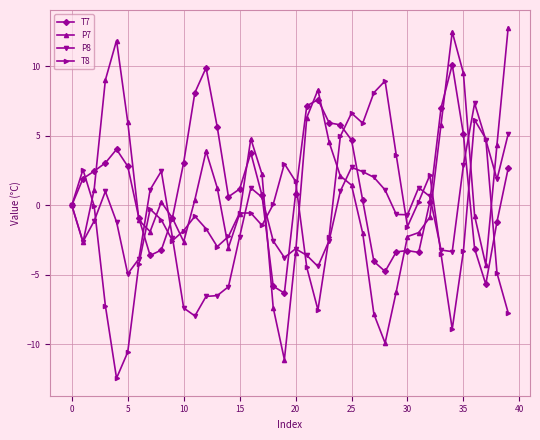

What is the value of the T7 point at the 40th from the left?

2.7